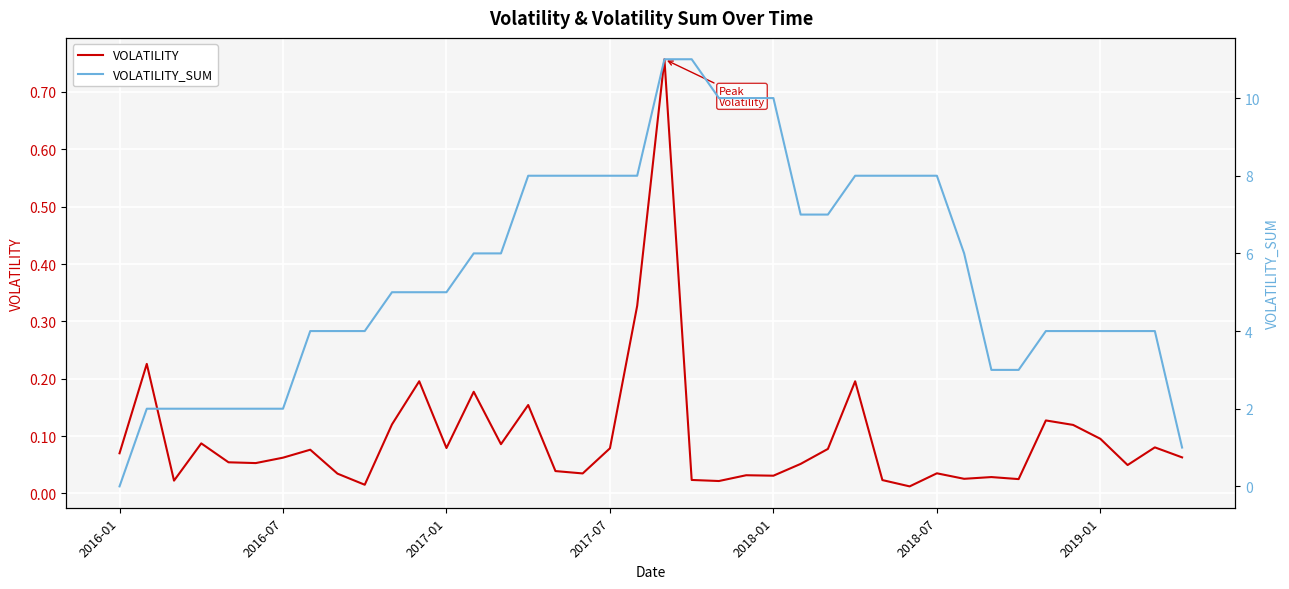

Rank the series at 2016-07 from highest to lowest value.

VOLATILITY_SUM, VOLATILITY